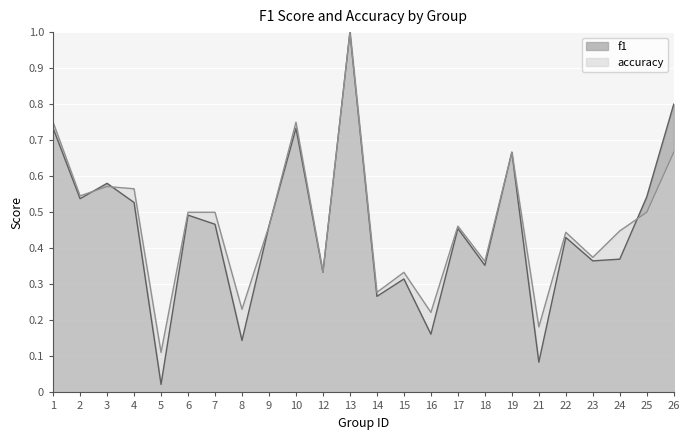

What is the value of the accuracy point at the 4th from the left?

0.6